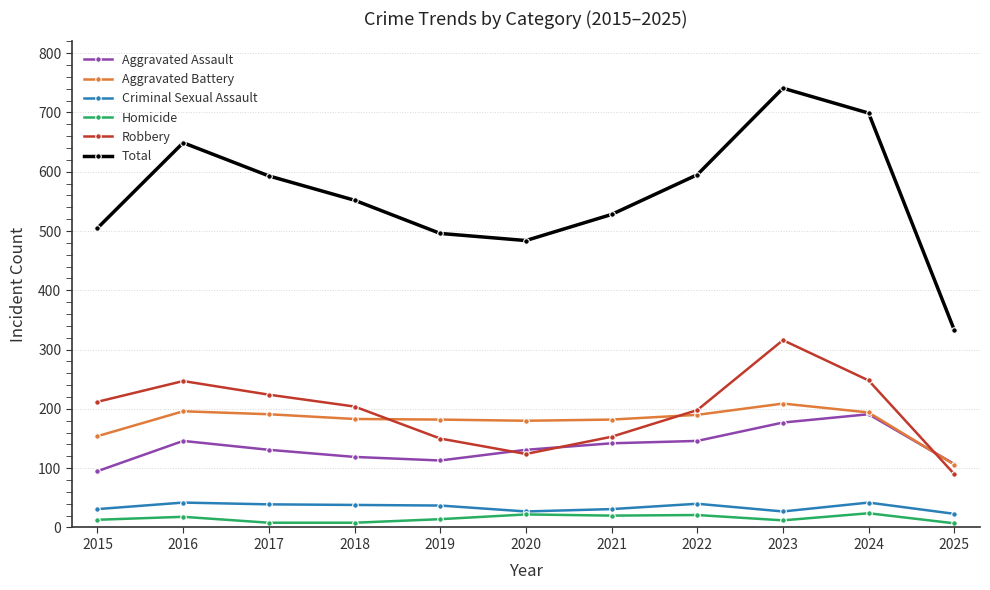

True or false: Total has a value of 267 at 2015.

False